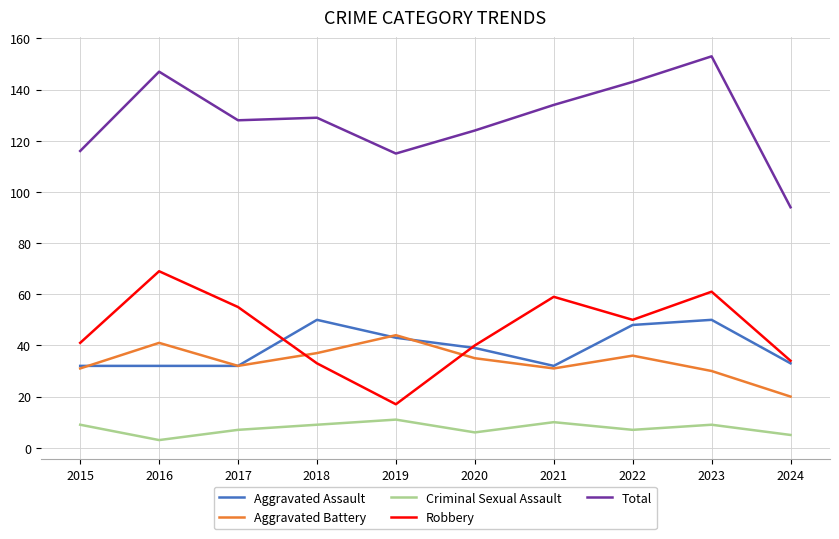

At which category does the chart reach its peak across all series?

2023